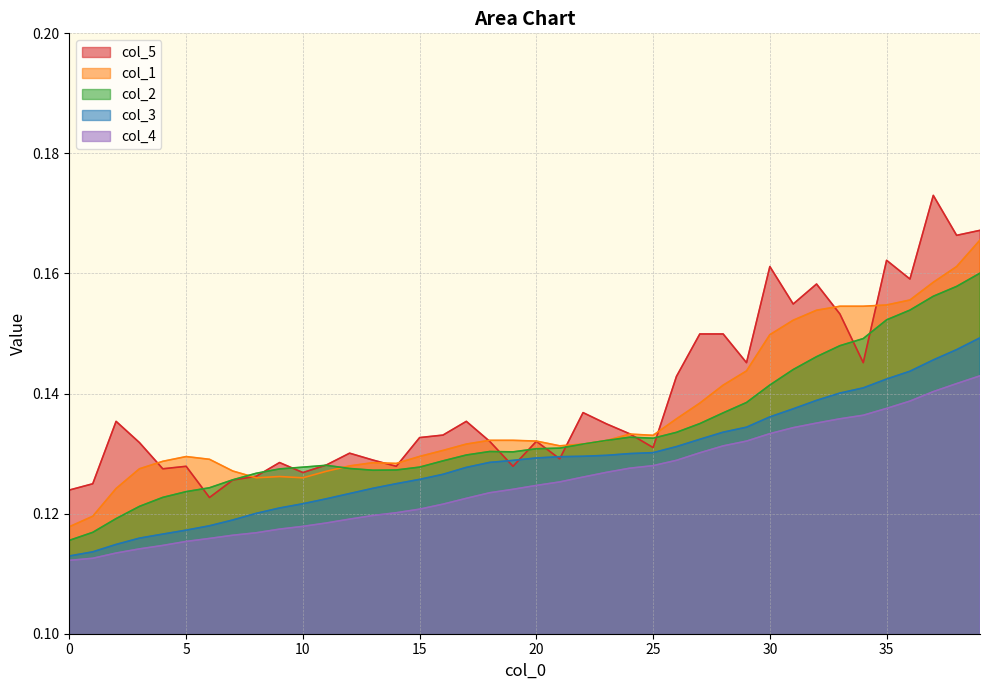

Which series has the largest total across all categories?

col_5